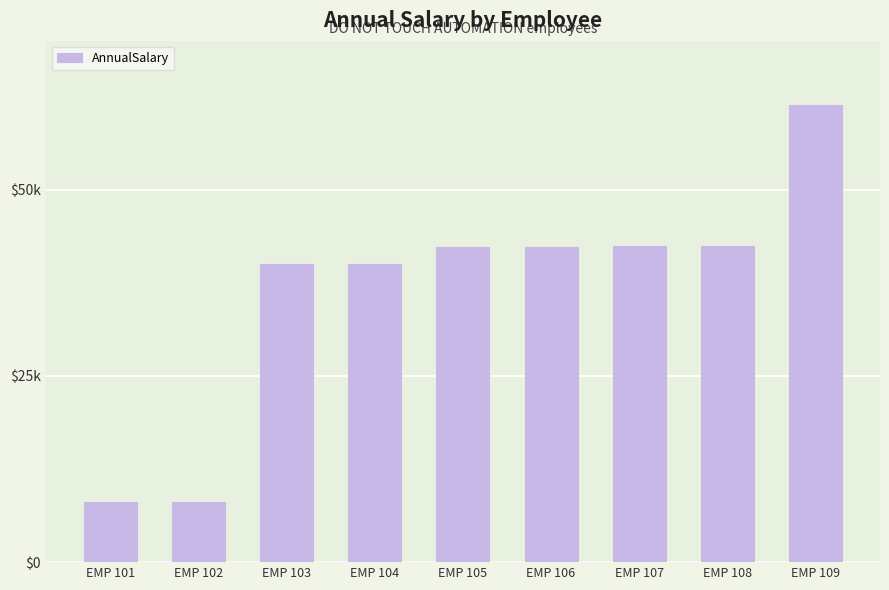

Does the chart contain any negative values?

No